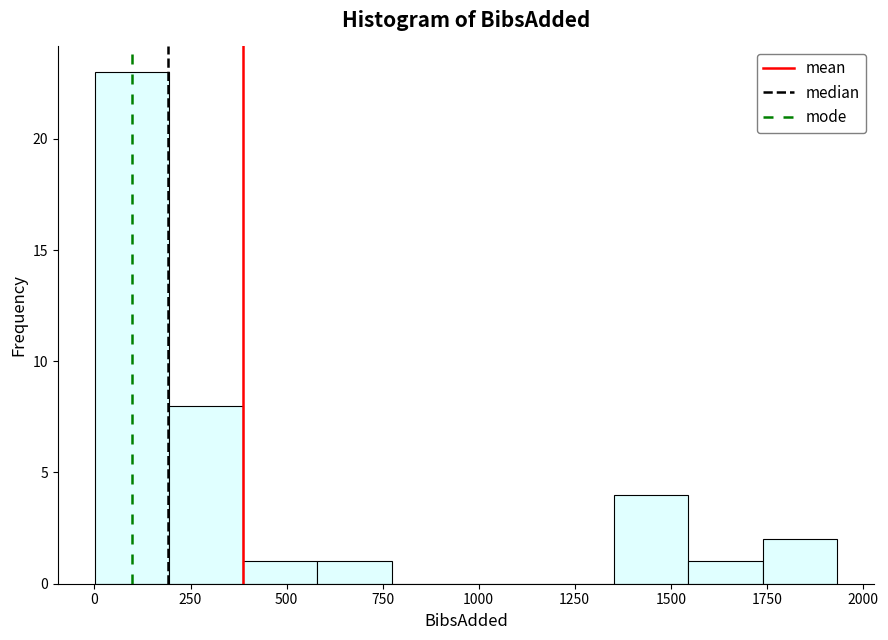

Read against the x-axis, roughly where is the centre of the tallest bar?

100